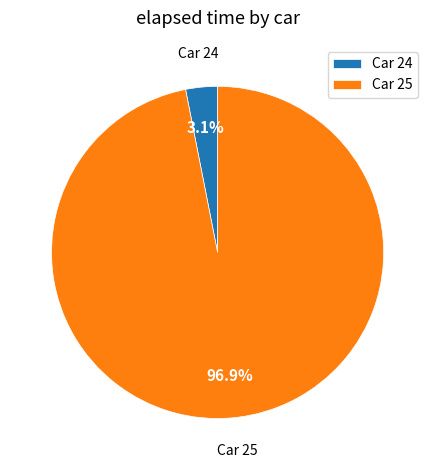

Is there any slice that represents more than half of the pie?

Yes